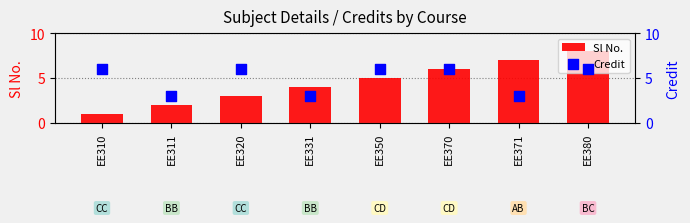

What are all the series names shown in the legend?

Sl No., Credit